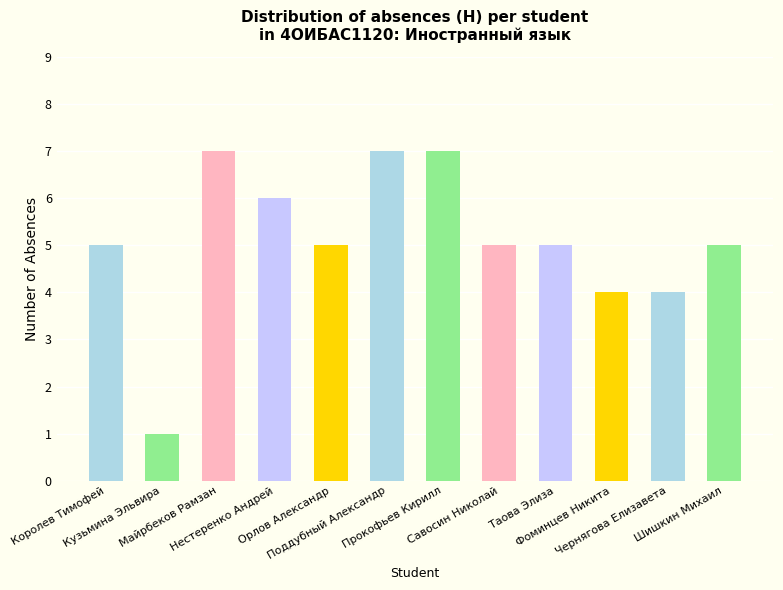

What is the value of the 11th bar from the left?

4